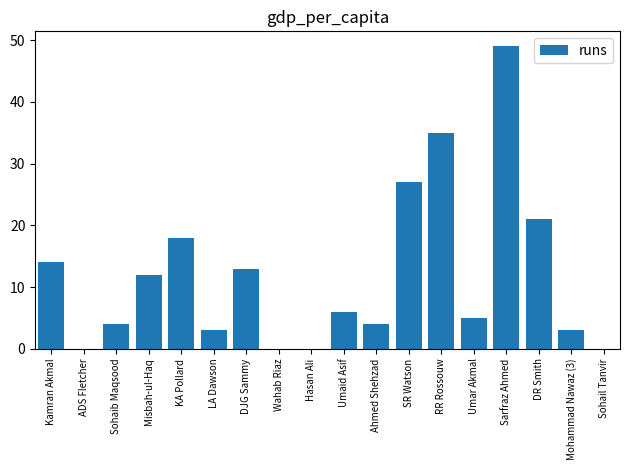

Reading left to right, extract all data points from this chart.

14	0	4	12	18	3	13	0	0	6	4	27	35	5	49	21	3	0